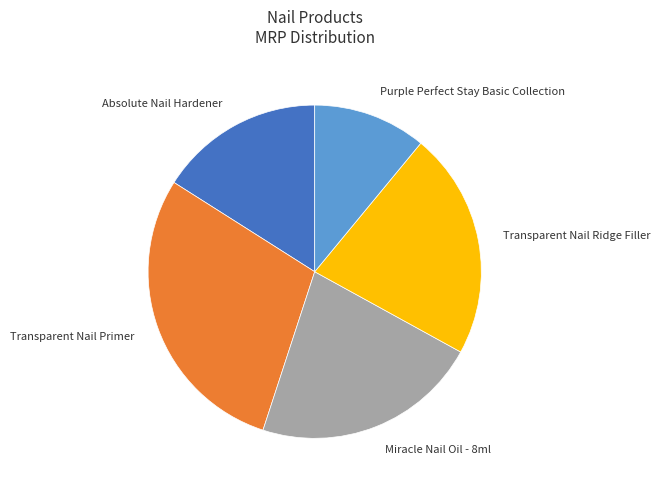

Count the number of slices in the pie.

5